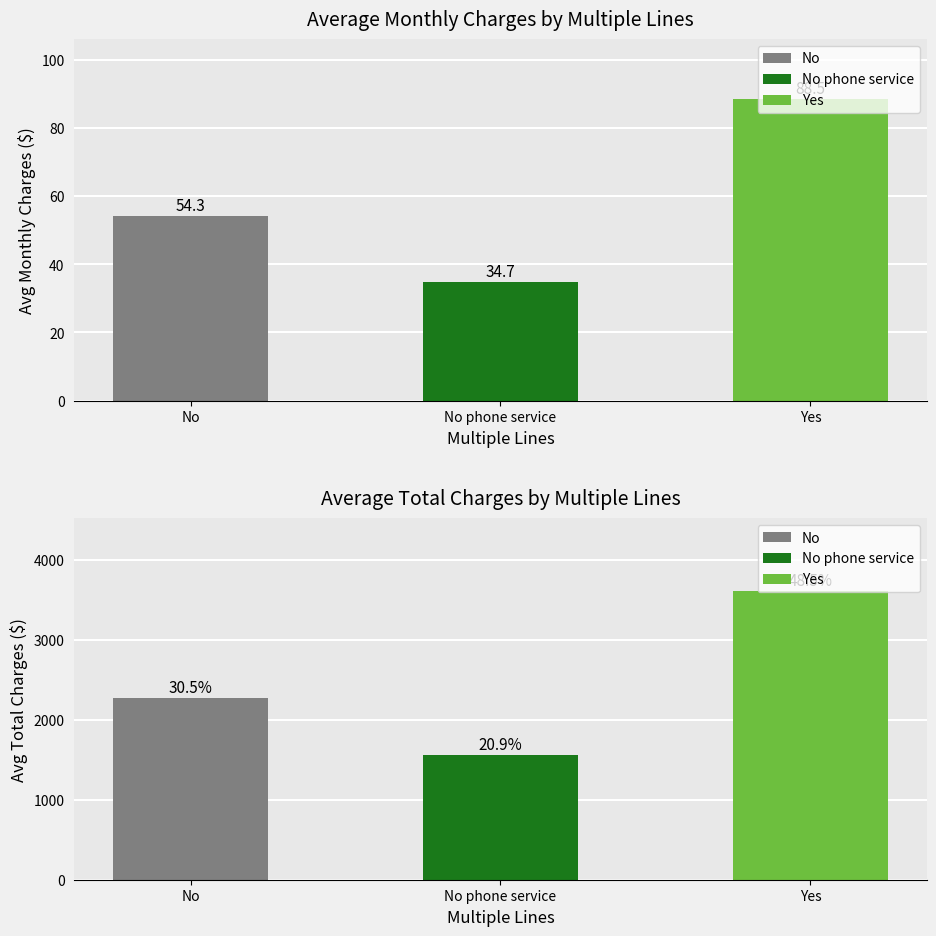

Which series has the largest total across all categories?

Yes